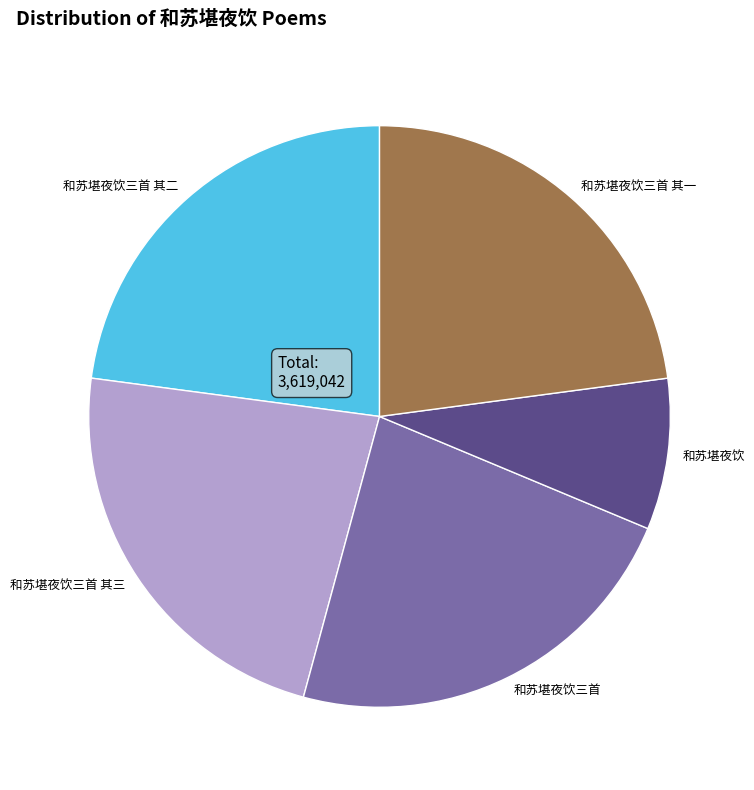

How many segments does this pie chart have?

5